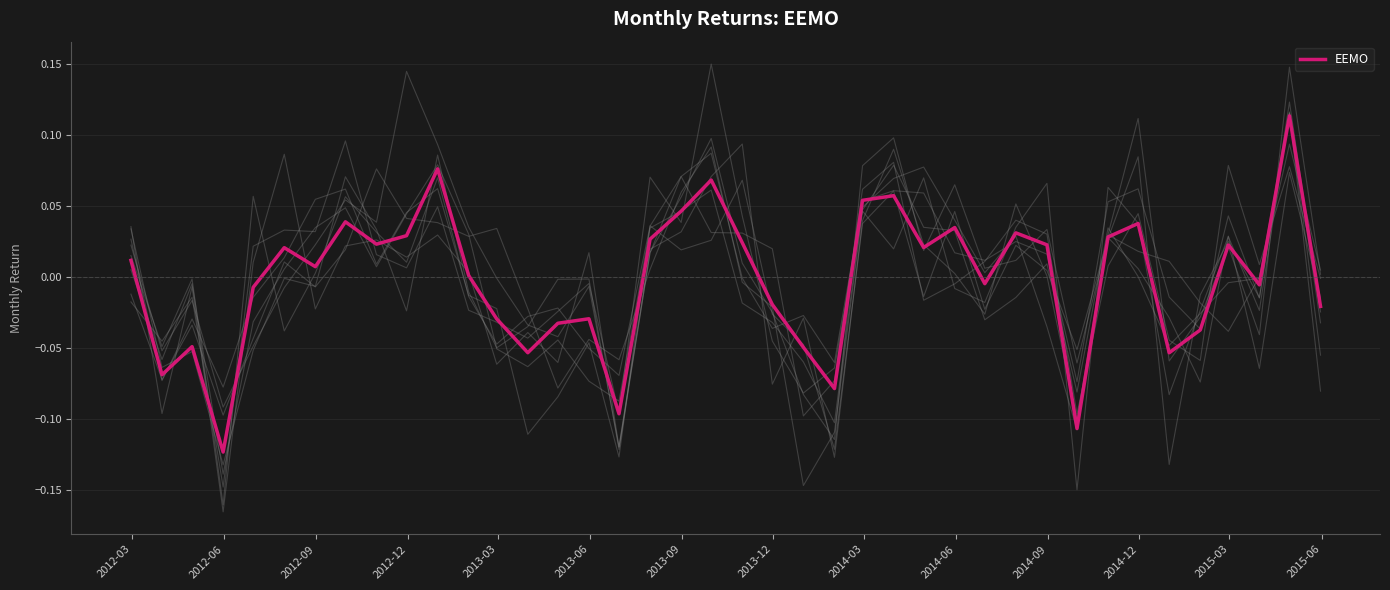

Reading right to left, extract all data points from this chart.

-0.0	0.1	-0.0	0.0	-0.0	-0.1	0.0	0.0	-0.1	0.0	0.0	-0.0	0.0	0.0	0.1	0.1	-0.1	-0.0	-0.0	0.0	0.1	0.0	0.0	-0.1	-0.0	-0.0	-0.1	-0.0	0.0	0.1	0.0	0.0	0.0	0.0	0.0	-0.0	-0.1	-0.0	-0.1	0.0